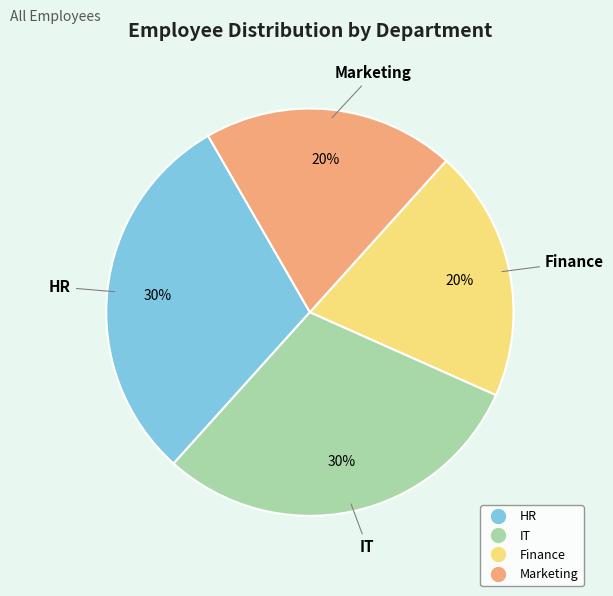

True or false: HR accounts for 39% of the total.

False